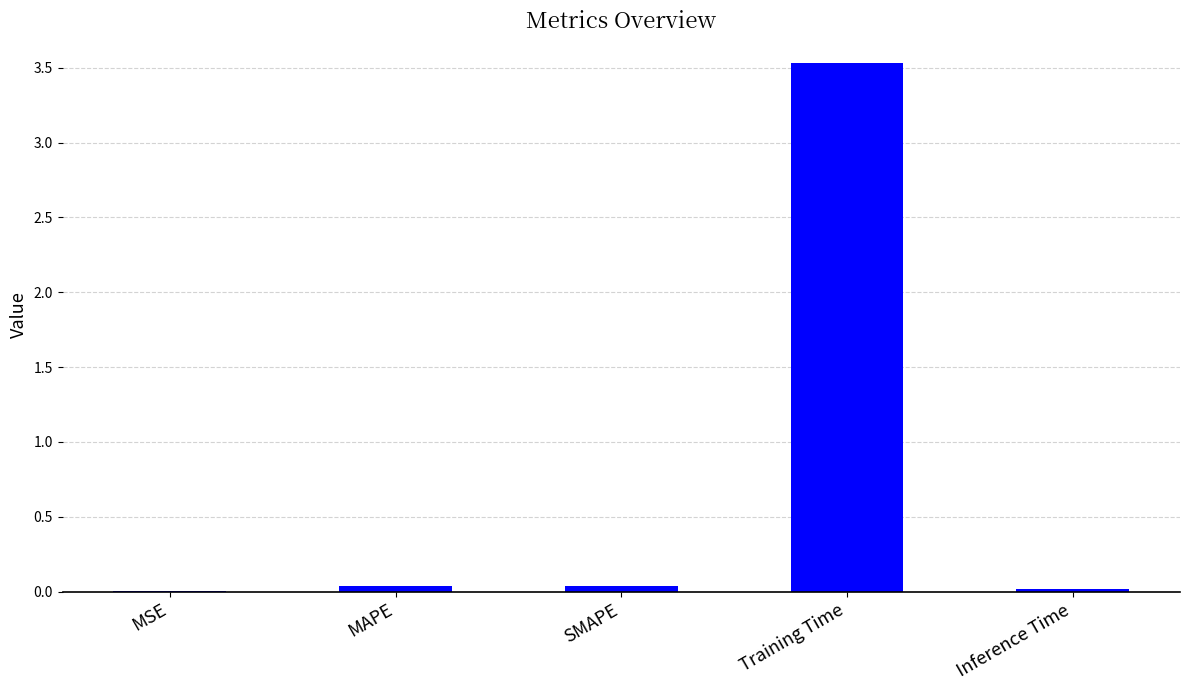

What is the sum of the values at Inference Time and Training Time?

3.5